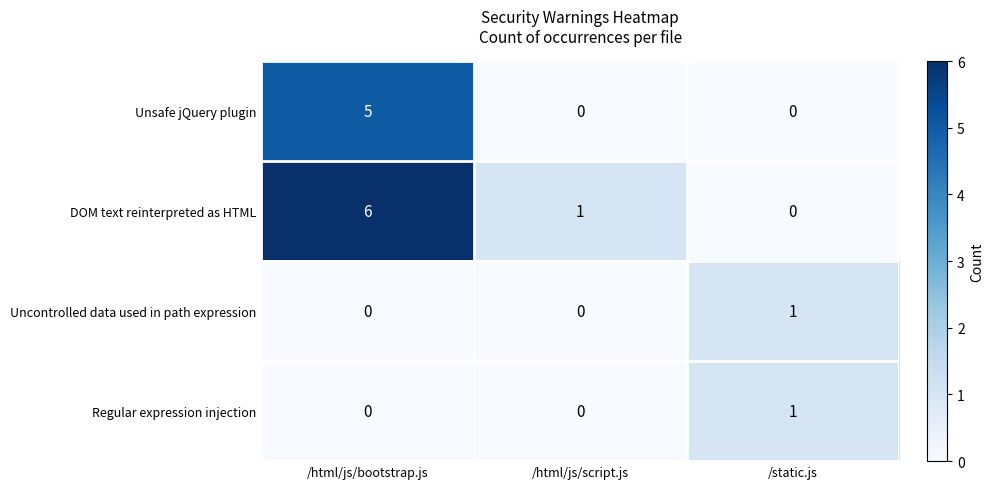

How many series are shown in this chart?

4